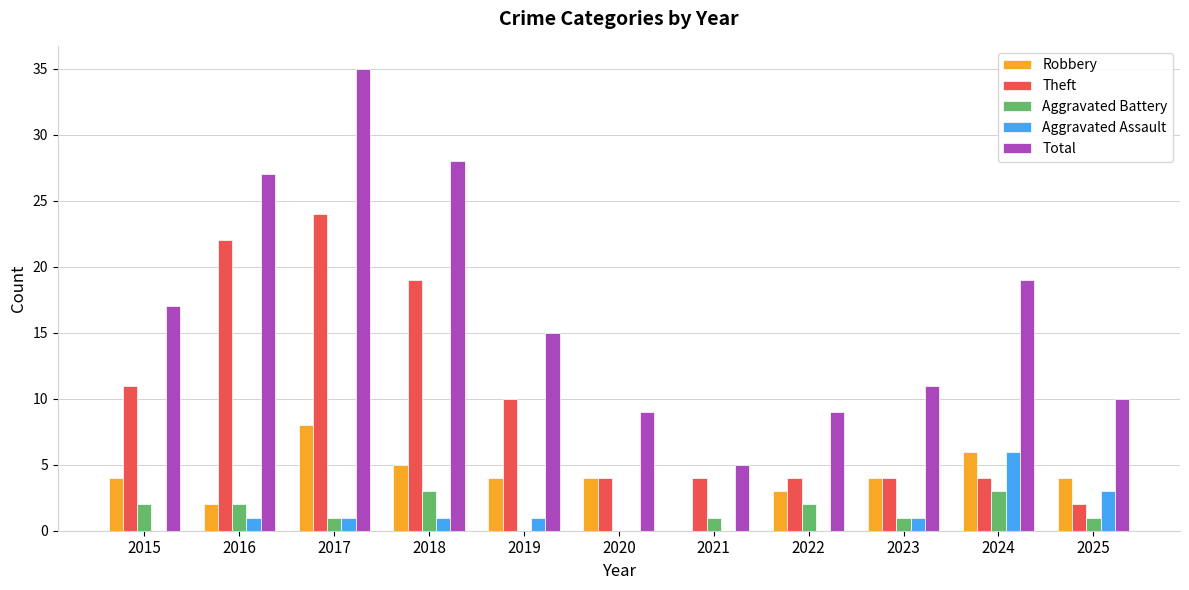

Which series changed the most between 2016 and 2017?

Total